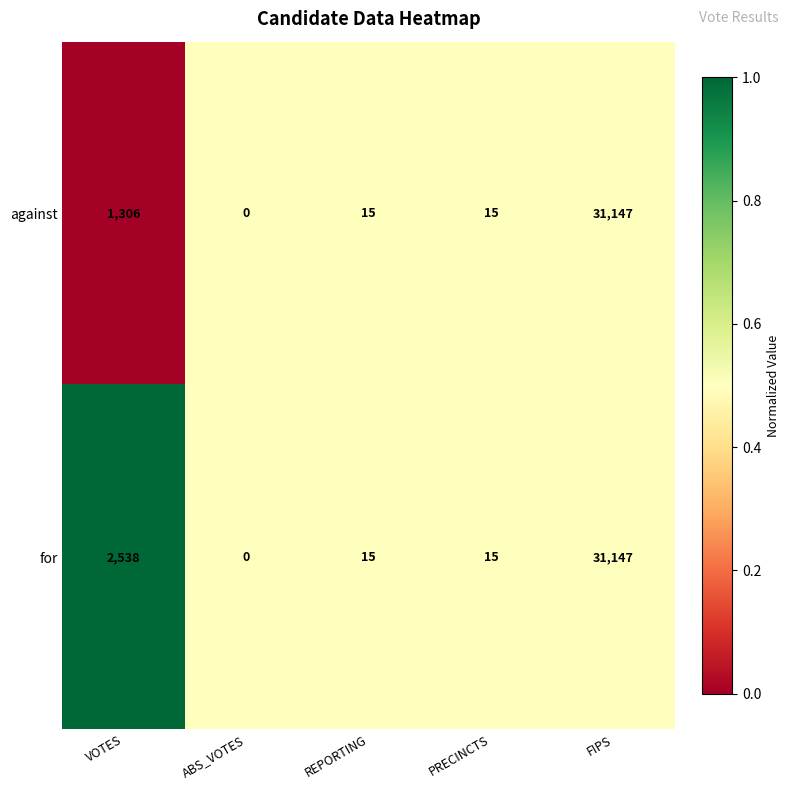

Where is against nearest to the value 15573?

VOTES